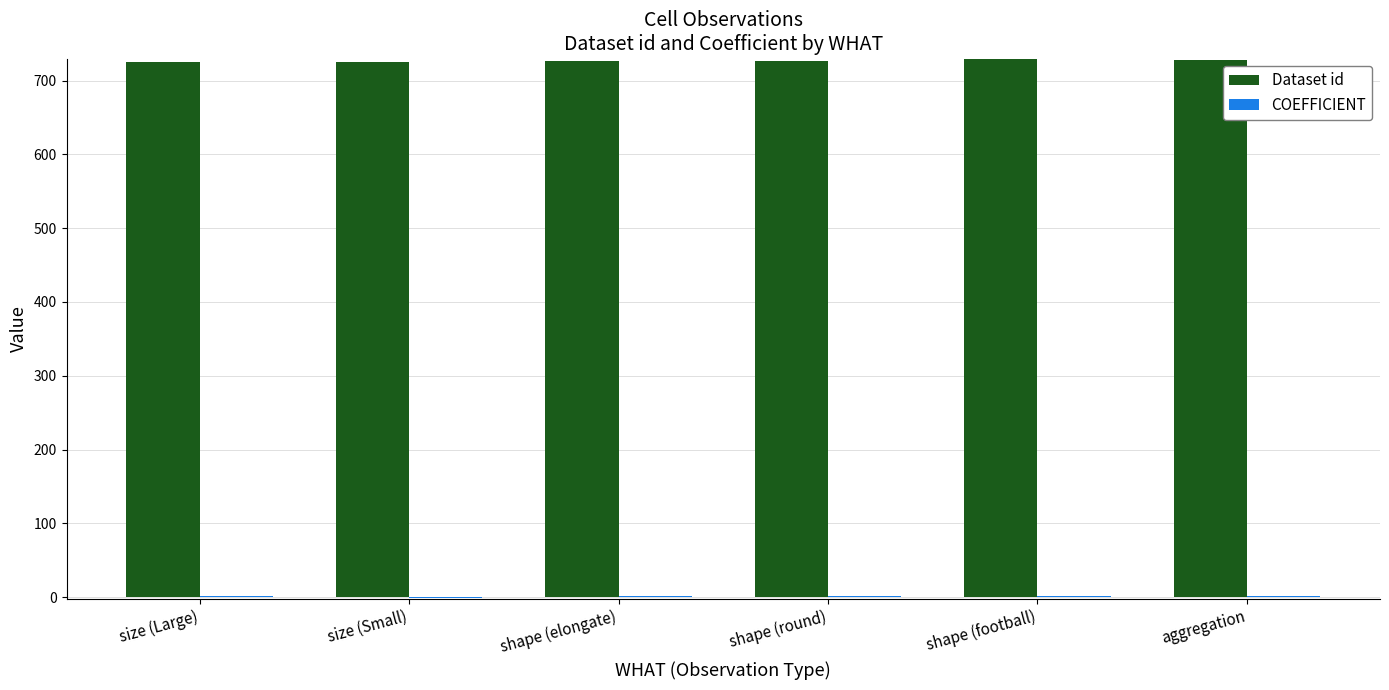

The value of Dataset id at shape (football) is 729. True or false?

True